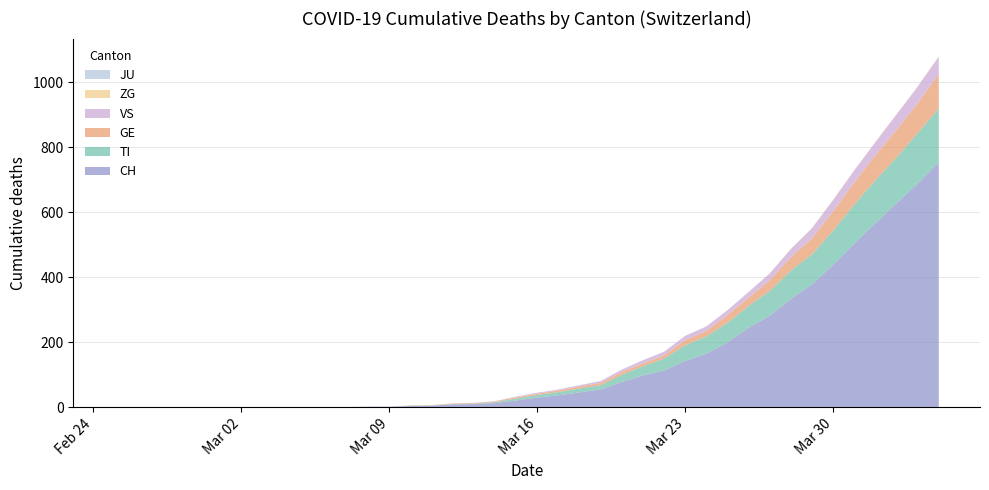

Reading left to right, extract all data points from this chart.

CH: 2020-02-25=0	2020-02-26=0	2020-02-27=0	2020-02-28=0	2020-02-29=0	2020-03-01=0	2020-03-02=0	2020-03-03=0	2020-03-04=0	2020-03-05=0	2020-03-06=1	2020-03-07=1	2020-03-08=2	2020-03-09=2	2020-03-10=4	2020-03-11=5	2020-03-12=9	2020-03-13=10	2020-03-14=13	2020-03-15=21	2020-03-16=30	2020-03-17=37	2020-03-18=46	2020-03-19=55	2020-03-20=78	2020-03-21=98	2020-03-22=113	2020-03-23=143	2020-03-24=165	2020-03-25=200	2020-03-26=245	2020-03-27=282	2020-03-28=334	2020-03-29=378	2020-03-30=439	2020-03-31=504	2020-04-01=567	2020-04-02=628	2020-04-03=689	2020-04-04=755
TI: 2020-02-25=0	2020-02-26=0	2020-02-27=0	2020-02-28=0	2020-02-29=0	2020-03-01=0	2020-03-02=0	2020-03-03=0	2020-03-04=0	2020-03-05=0	2020-03-06=0	2020-03-07=0	2020-03-08=0	2020-03-09=0	2020-03-10=1	2020-03-11=1	2020-03-12=1	2020-03-13=1	2020-03-14=3	2020-03-15=6	2020-03-16=8	2020-03-17=10	2020-03-18=12	2020-03-19=13	2020-03-20=22	2020-03-21=28	2020-03-22=37	2020-03-23=48	2020-03-24=53	2020-03-25=60	2020-03-26=67	2020-03-27=76	2020-03-28=87	2020-03-29=93	2020-03-30=105	2020-03-31=120	2020-04-01=132	2020-04-02=141	2020-04-03=155	2020-04-04=165
GE: 2020-02-25=0	2020-02-26=0	2020-02-27=0	2020-02-28=0	2020-02-29=0	2020-03-01=0	2020-03-02=0	2020-03-03=0	2020-03-04=0	2020-03-05=0	2020-03-06=0	2020-03-07=0	2020-03-08=0	2020-03-09=0	2020-03-10=1	2020-03-11=1	2020-03-12=2	2020-03-13=2	2020-03-14=2	2020-03-15=4	2020-03-16=4	2020-03-17=5	2020-03-18=6	2020-03-19=7	2020-03-20=9	2020-03-21=9	2020-03-22=10	2020-03-23=16	2020-03-24=17	2020-03-25=24	2020-03-26=26	2020-03-27=33	2020-03-28=41	2020-03-29=49	2020-03-30=59	2020-03-31=68	2020-04-01=77	2020-04-02=85	2020-04-03=92	2020-04-04=106
JU: 2020-02-25=0	2020-02-26=0	2020-02-27=0	2020-02-28=0	2020-02-29=0	2020-03-01=0	2020-03-02=0	2020-03-03=0	2020-03-04=0	2020-03-05=0	2020-03-06=0	2020-03-07=0	2020-03-08=0	2020-03-09=0	2020-03-10=0	2020-03-11=0	2020-03-12=0	2020-03-13=0	2020-03-14=0	2020-03-15=0	2020-03-16=0	2020-03-17=0	2020-03-18=0	2020-03-19=0	2020-03-20=0	2020-03-21=0	2020-03-22=0	2020-03-23=0	2020-03-24=0	2020-03-25=0	2020-03-26=0	2020-03-27=0	2020-03-28=0	2020-03-29=0	2020-03-30=0	2020-03-31=0	2020-04-01=0	2020-04-02=0	2020-04-03=0	2020-04-04=0
VS: 2020-02-25=0	2020-02-26=0	2020-02-27=0	2020-02-28=0	2020-02-29=0	2020-03-01=0	2020-03-02=0	2020-03-03=0	2020-03-04=0	2020-03-05=0	2020-03-06=0	2020-03-07=0	2020-03-08=0	2020-03-09=0	2020-03-10=0	2020-03-11=0	2020-03-12=0	2020-03-13=1	2020-03-14=1	2020-03-15=2	2020-03-16=3	2020-03-17=3	2020-03-18=4	2020-03-19=6	2020-03-20=7	2020-03-21=10	2020-03-22=11	2020-03-23=13	2020-03-24=14	2020-03-25=15	2020-03-26=17	2020-03-27=21	2020-03-28=25	2020-03-29=31	2020-03-30=35	2020-03-31=37	2020-04-01=40	2020-04-02=47	2020-04-03=51	2020-04-04=53
ZG: 2020-02-25=0	2020-02-26=0	2020-02-27=0	2020-02-28=0	2020-02-29=0	2020-03-01=0	2020-03-02=0	2020-03-03=0	2020-03-04=0	2020-03-05=0	2020-03-06=0	2020-03-07=0	2020-03-08=0	2020-03-09=0	2020-03-10=0	2020-03-11=0	2020-03-12=0	2020-03-13=0	2020-03-14=0	2020-03-15=0	2020-03-16=0	2020-03-17=0	2020-03-18=0	2020-03-19=0	2020-03-20=0	2020-03-21=0	2020-03-22=0	2020-03-23=0	2020-03-24=0	2020-03-25=0	2020-03-26=0	2020-03-27=0	2020-03-28=1	2020-03-29=1	2020-03-30=1	2020-03-31=1	2020-04-01=1	2020-04-02=1	2020-04-03=1	2020-04-04=2